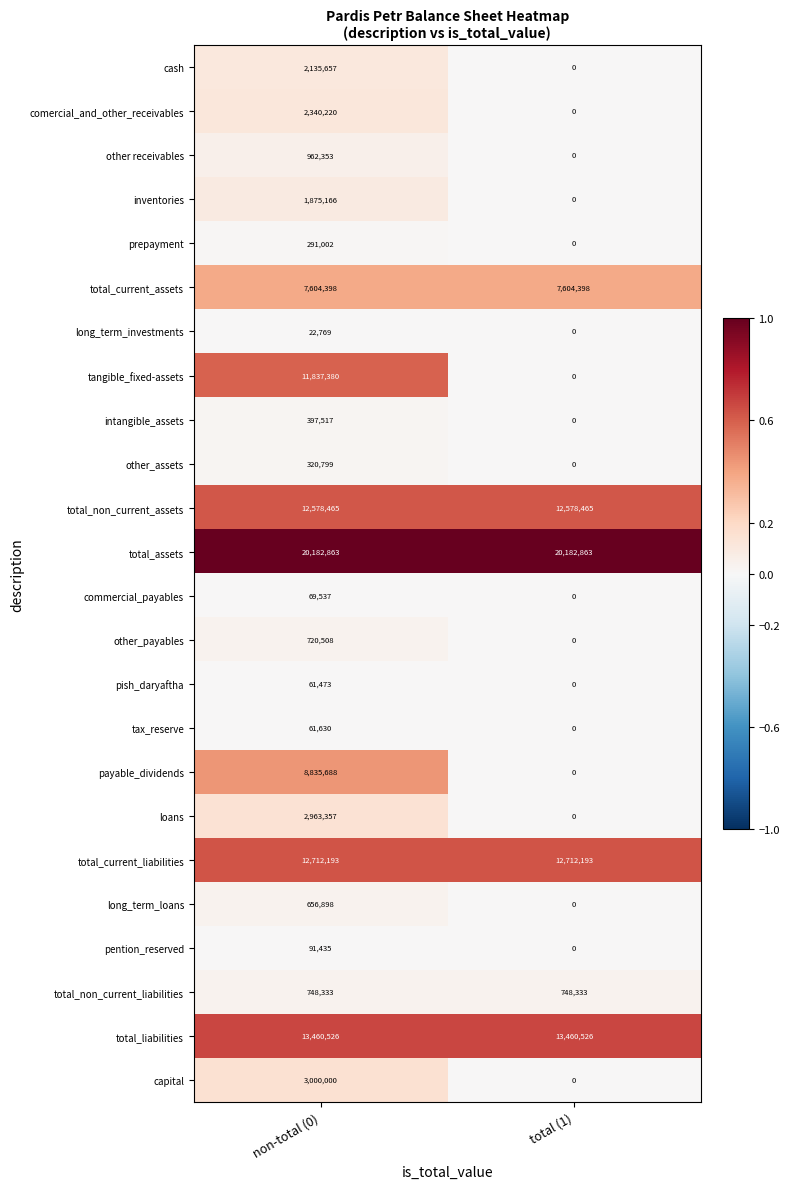

What is the maximum value for tax_reserve?

61630